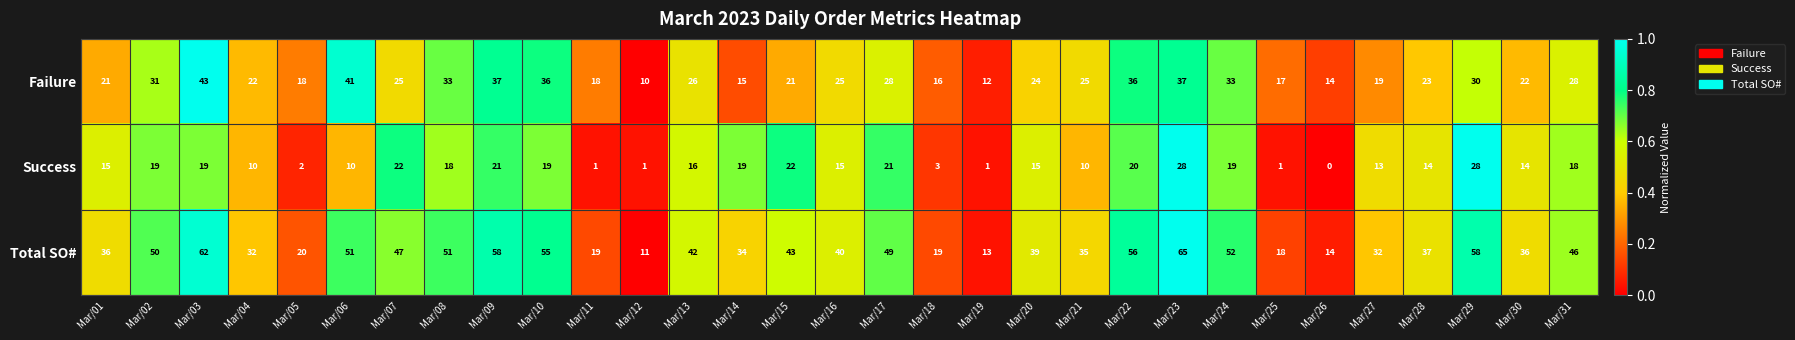

List the series in order of their overall mean, lowest first.

Success, Failure, Total SO#